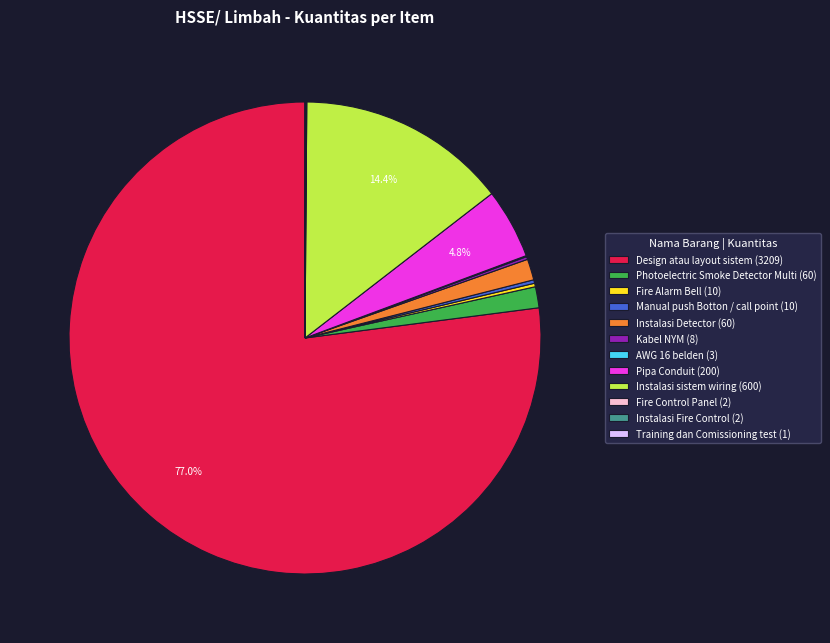

To the nearest percent, what is the difference between the largest and smallest slice percentages?

77%